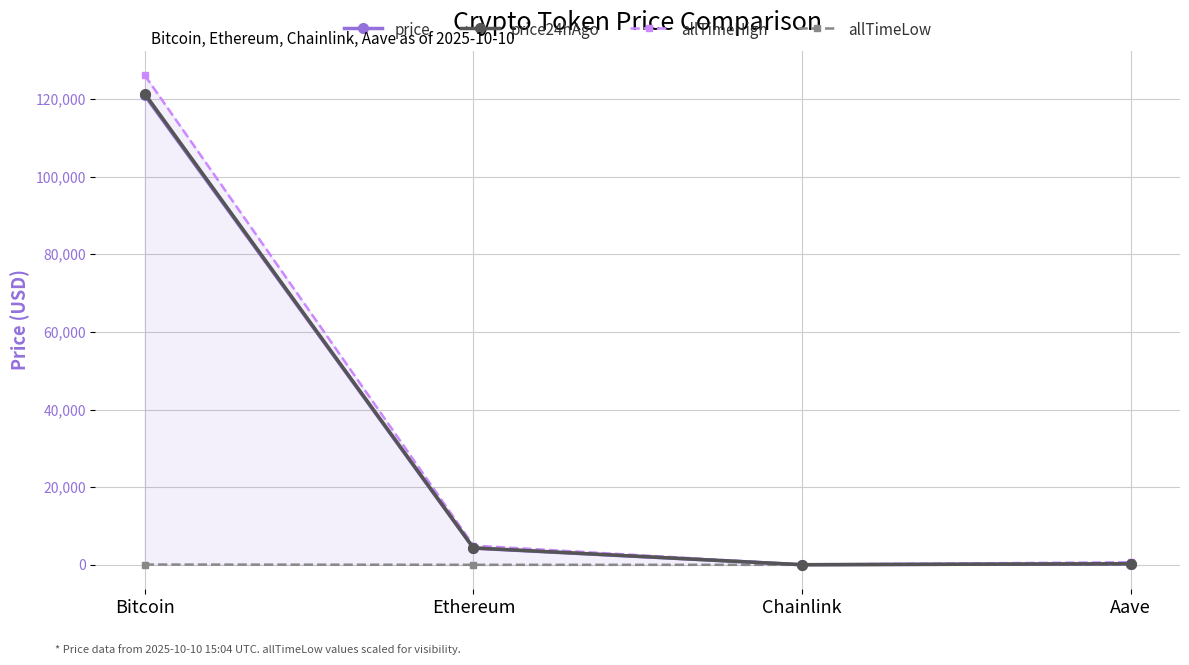

The value of price24hAgo at Ethereum is 4358.8. True or false?

True